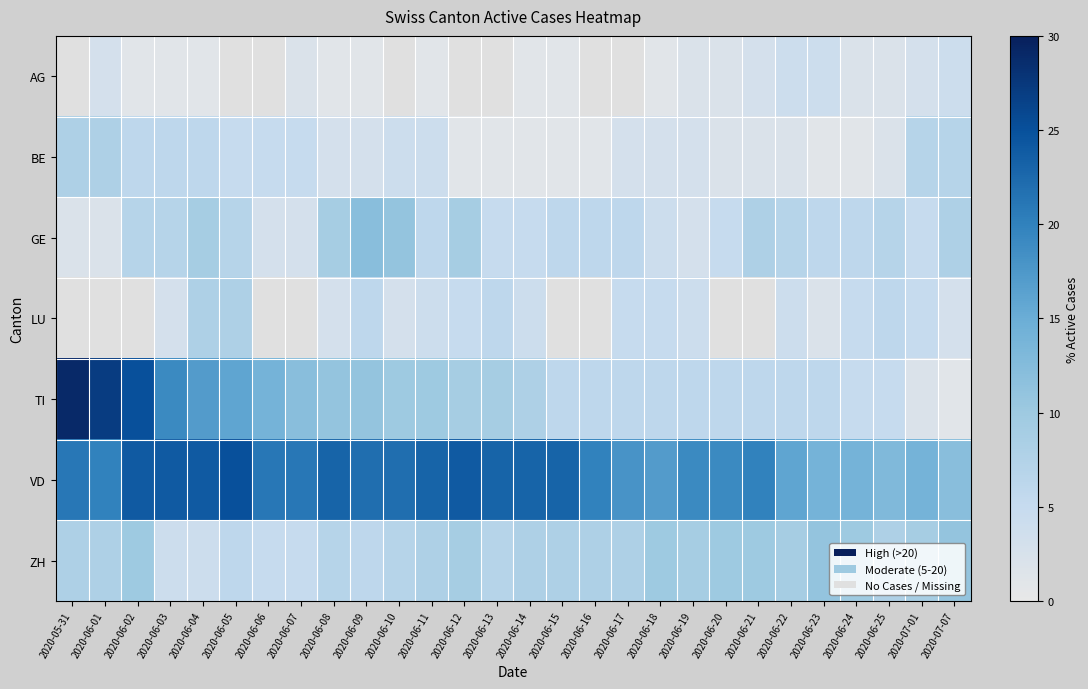

What value does the BE series have at 2020-06-08?

3